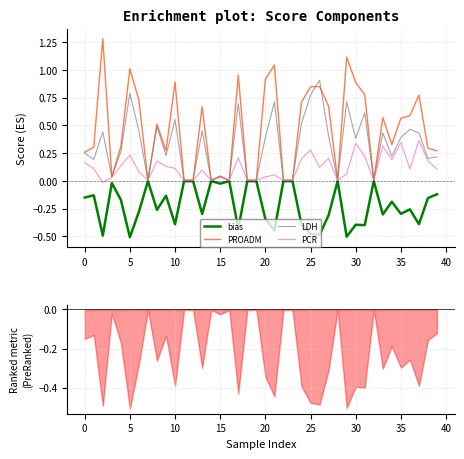

The value of PROADM at 5 is 1.0. True or false?

True